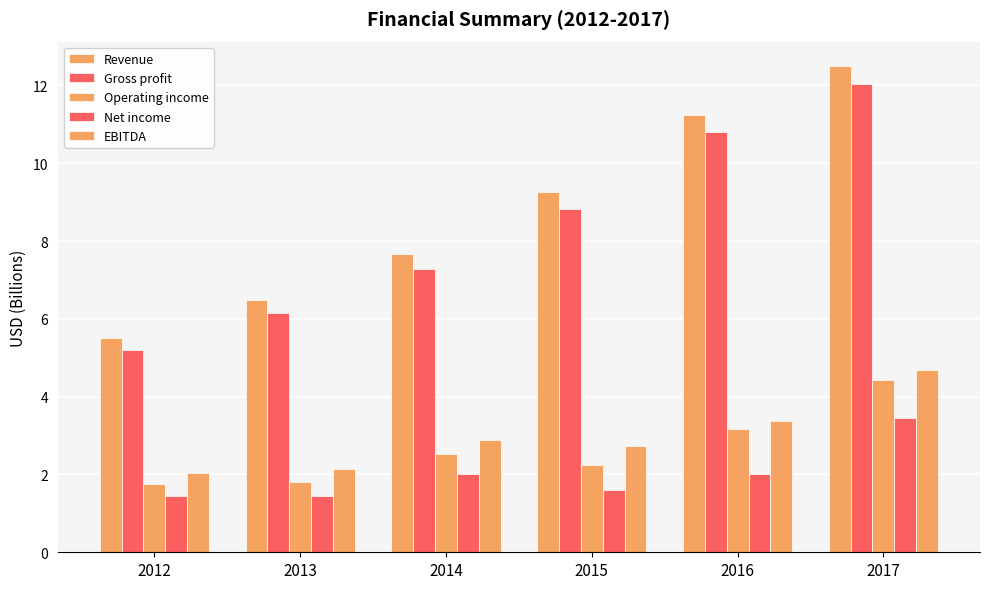

Which series has the largest total across all categories?

Revenue